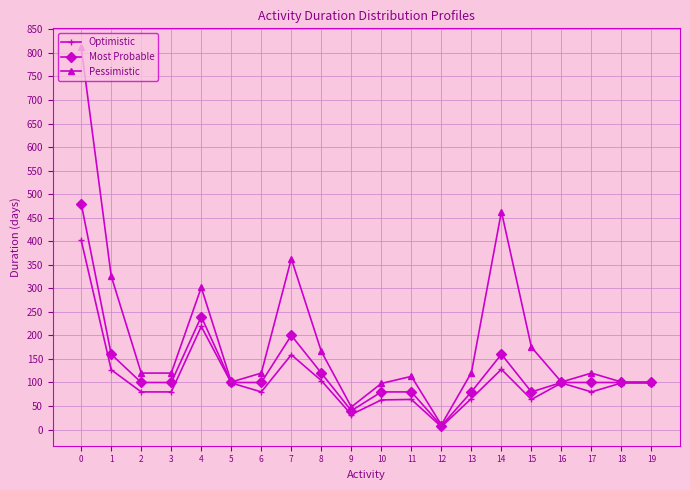

What is the average value of the Pessimistic series?

194